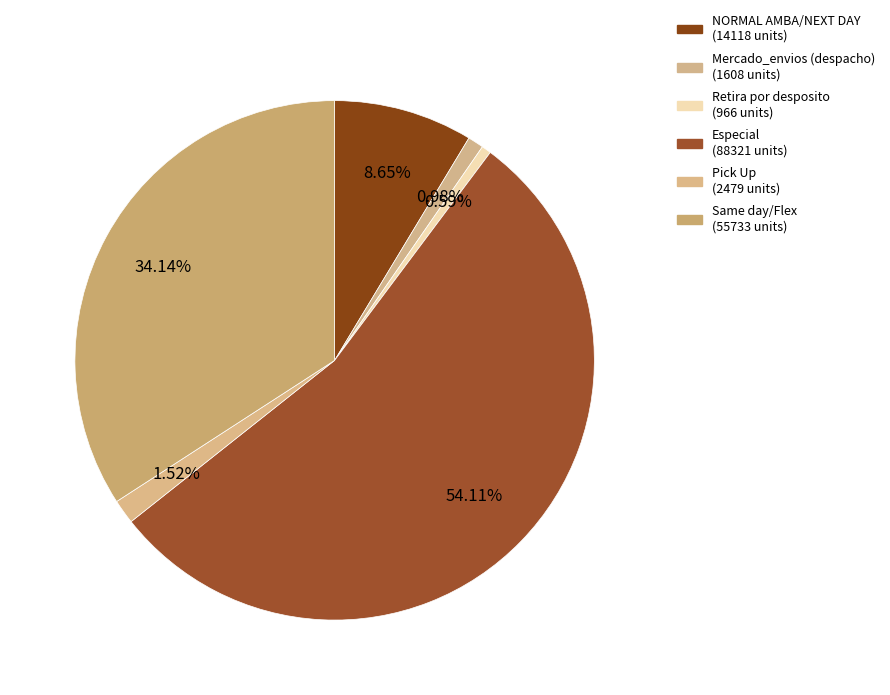

How many segments does this pie chart have?

6